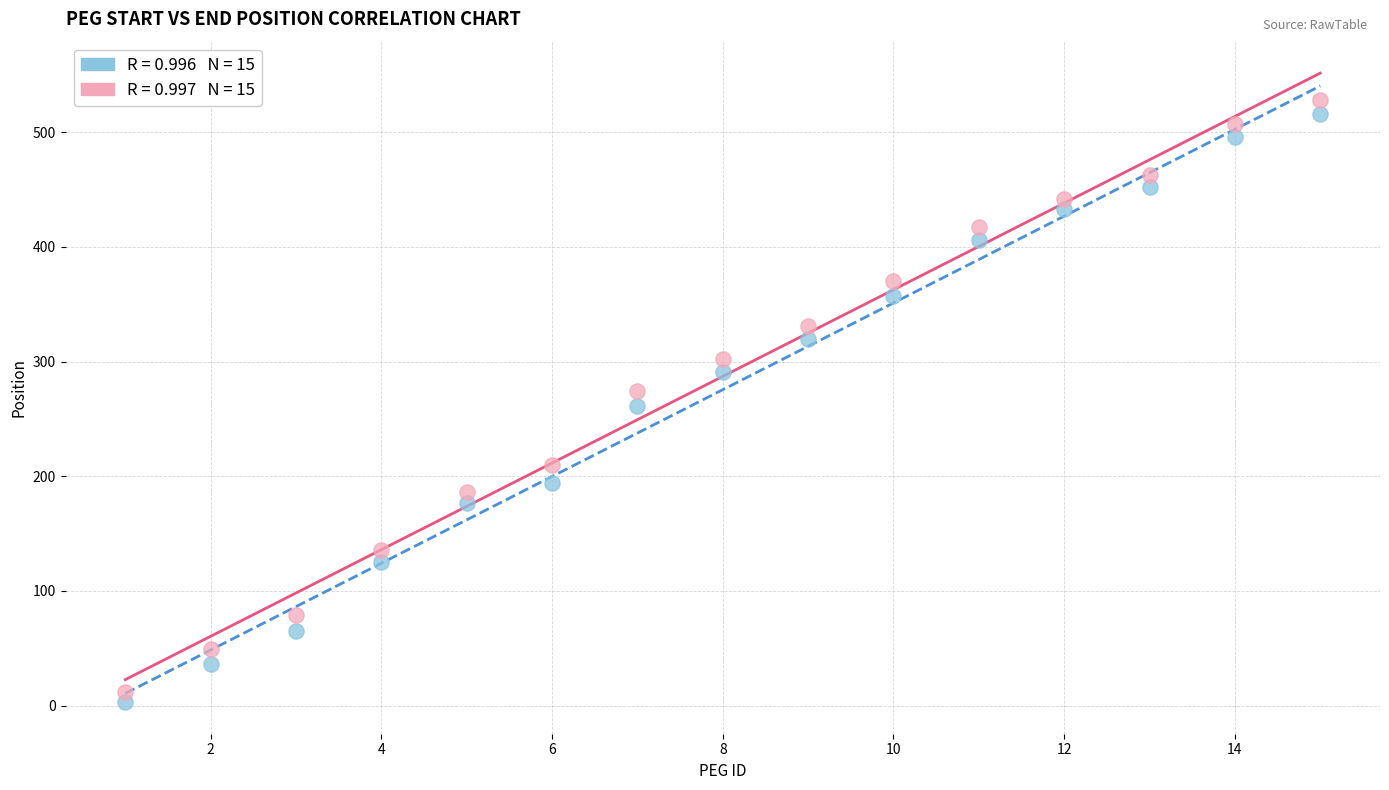

Across all data points, what is the range of X values (max minus min)?

14